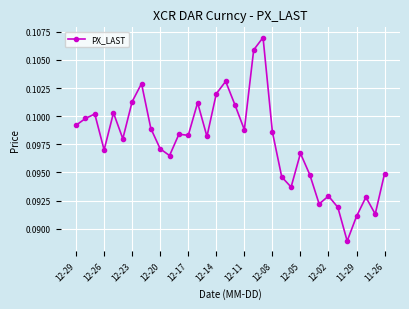

Count the values in the range 0 to 1.

34